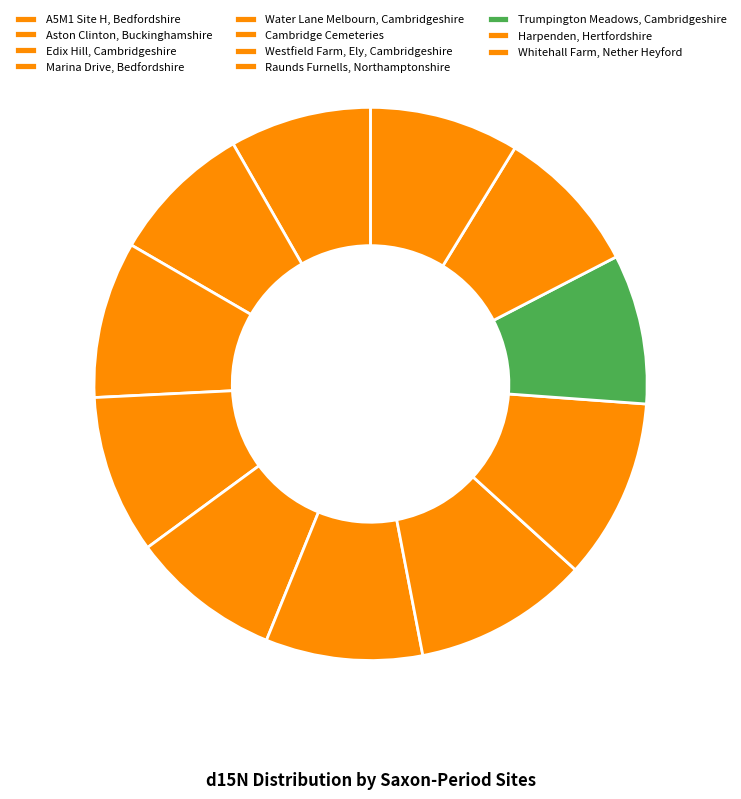

To the nearest percent, what is the combined percentage of Water Lane Melbourn, Cambridgeshire and Marina Drive, Bedfordshire?

18%